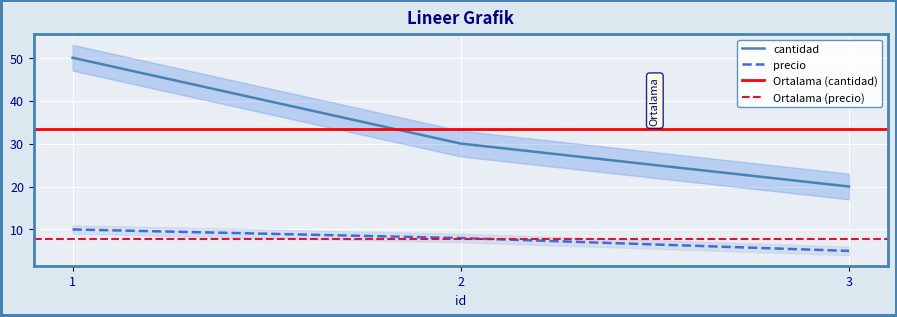

What is the difference between the cantidad values at 3 and 1?

30